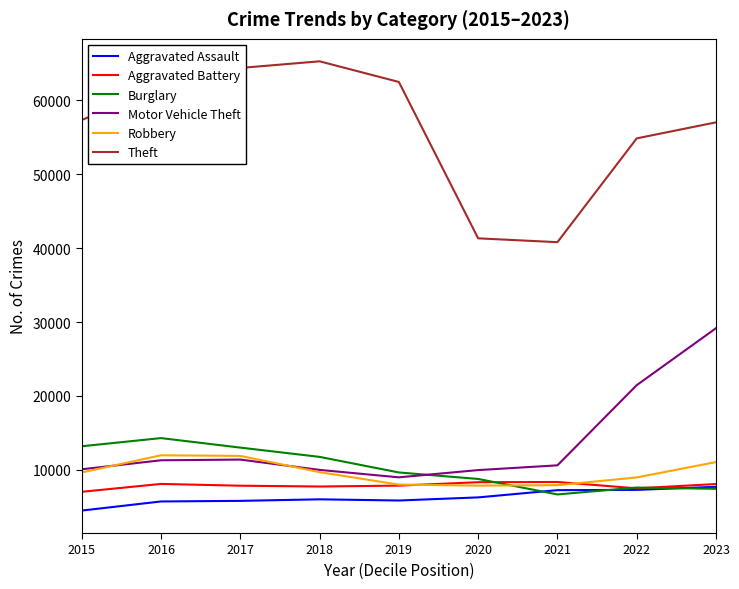

Which series has the largest range (max minus min)?

Theft